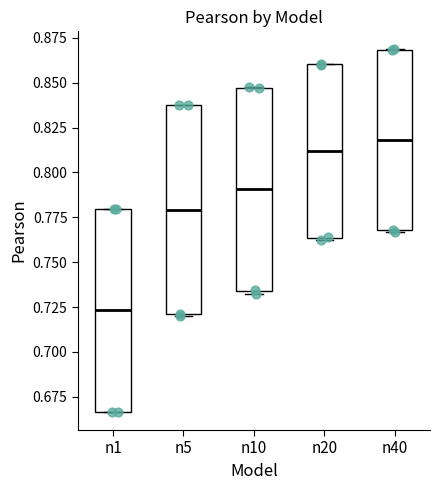

Reading left to right, read every box against the y-axis: the position of its median line, the range the box covers, and the ends of its whiskers. The values are not printed on the chart, so give them approximately, as read against the axis.

n1: median 0.725, box 0.665 to 0.780, whiskers 0.665 to 0.780
n5: median 0.780, box 0.720 to 0.835, whiskers 0.720 to 0.840
n10: median 0.790, box 0.735 to 0.845, whiskers 0.730 to 0.845
n20: median 0.810, box 0.765 to 0.860, whiskers 0.765 to 0.860
n40: median 0.820, box 0.770 to 0.870, whiskers 0.765 to 0.870